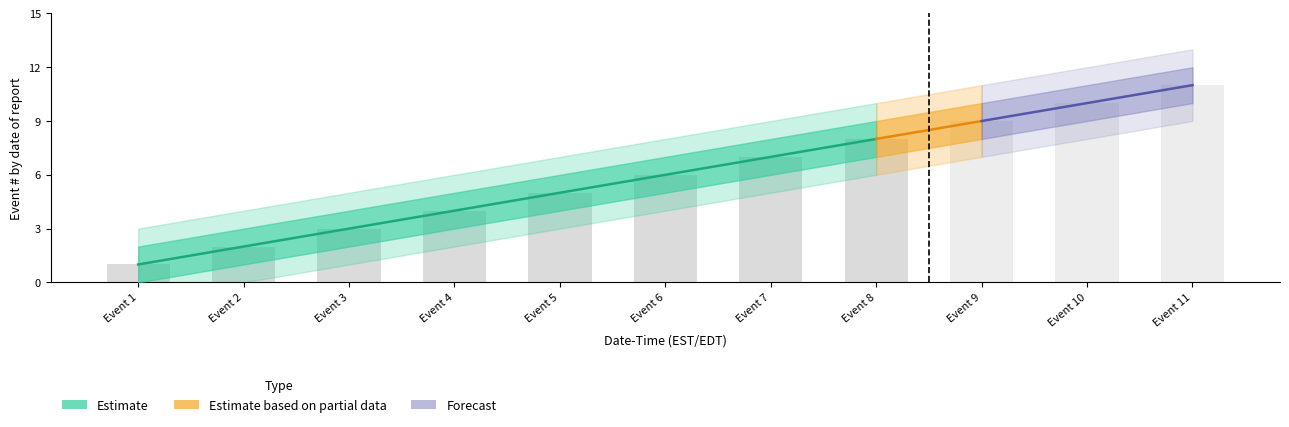

What is the sum of the Estimate_lower values at 2024-03-04 13:30:42 and 2024-03-04 13:30:43?

1